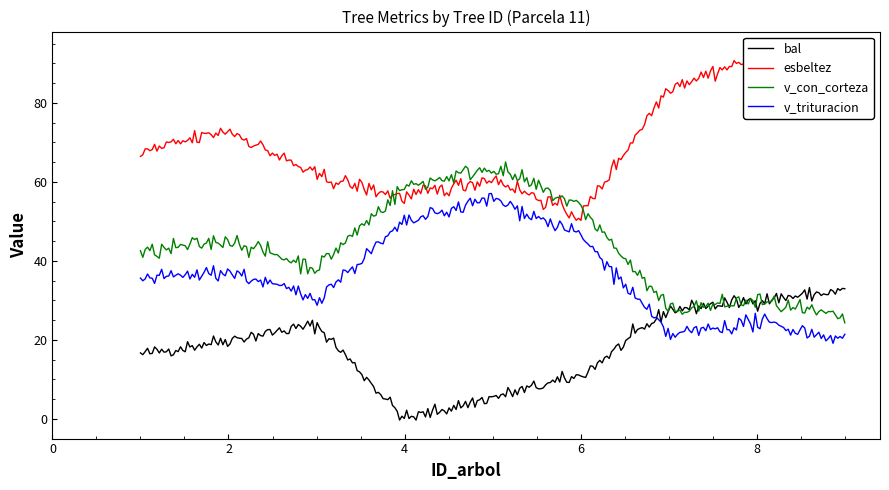

Reading right to left, transcribe all the data shown in this chart.

bal: 9=32.4	8=30.0	7=27.6	6=10.9	5=5.4	4=0.0	3=23.8	2=20.1	1=16.3
esbeltez: 9=76.8	8=91.4	7=84.1	6=51.2	5=60.9	4=56.1	3=61.5	2=73.1	1=67.3
v_con_corteza: 9=25.2	8=29.9	7=27.5	6=53.7	5=63.8	4=58.7	3=38.2	2=45.4	1=41.8
v_trituracion: 9=20.1	8=24.6	7=21.2	6=46.4	5=55.8	4=49.6	3=30.5	2=37.3	1=35.3